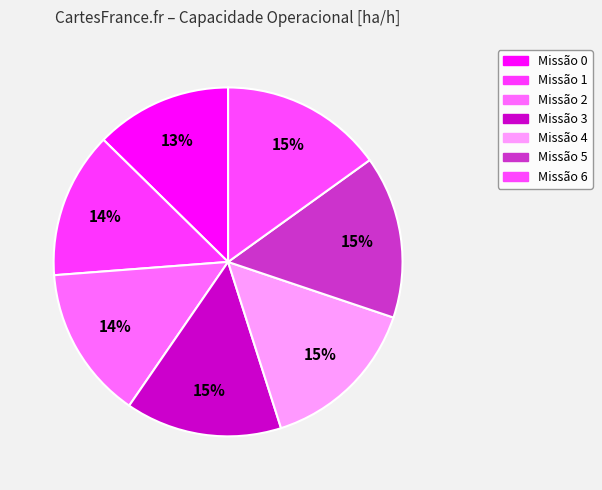

How many segments does this pie chart have?

7